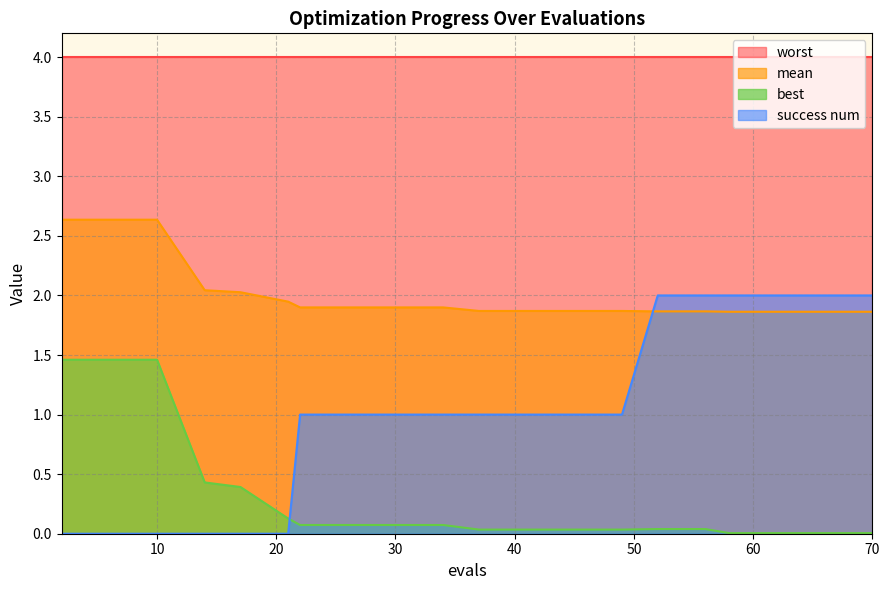

What is the value of the success num point at the 12th from the left?

1.0